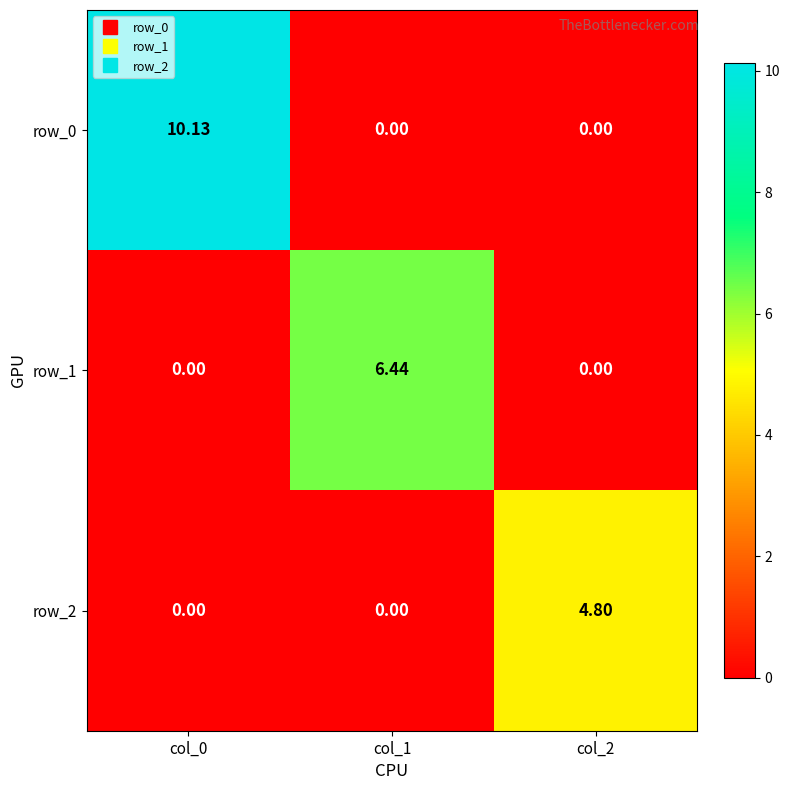

How many values in the row_1 series exceed 0?

1